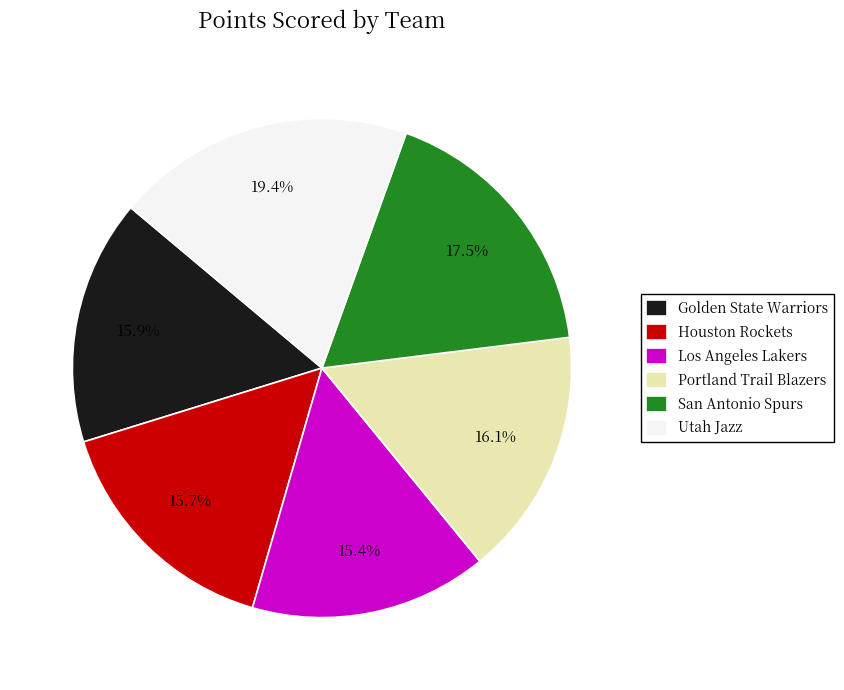

Do Houston Rockets and Los Angeles Lakers together represent more than half of the pie?

No